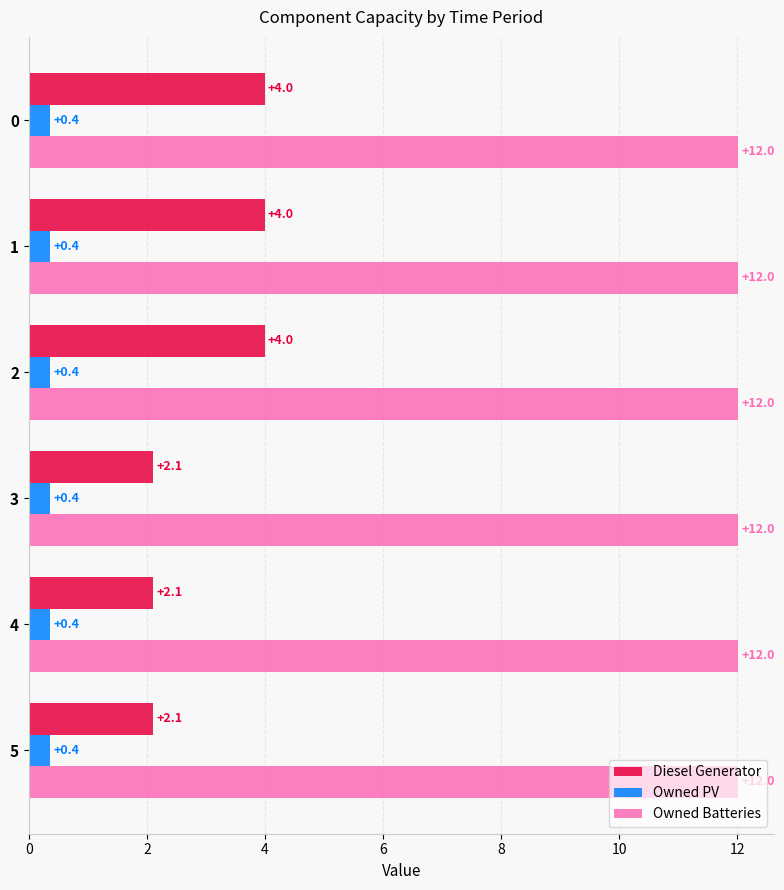

What value does the Owned Batteries series have at 2?

12.0